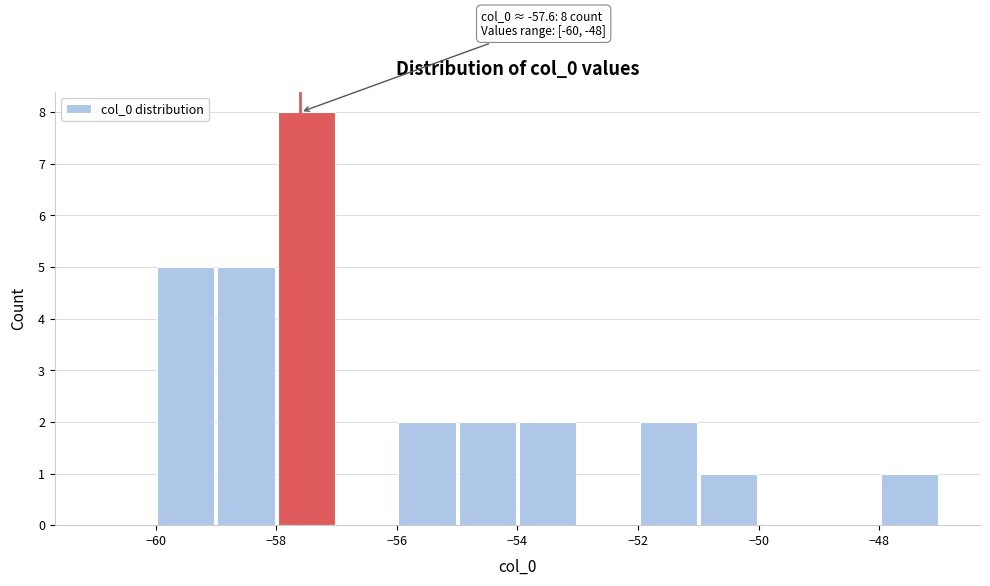

Which range on the x-axis has the tallest bar?

-58 to -57